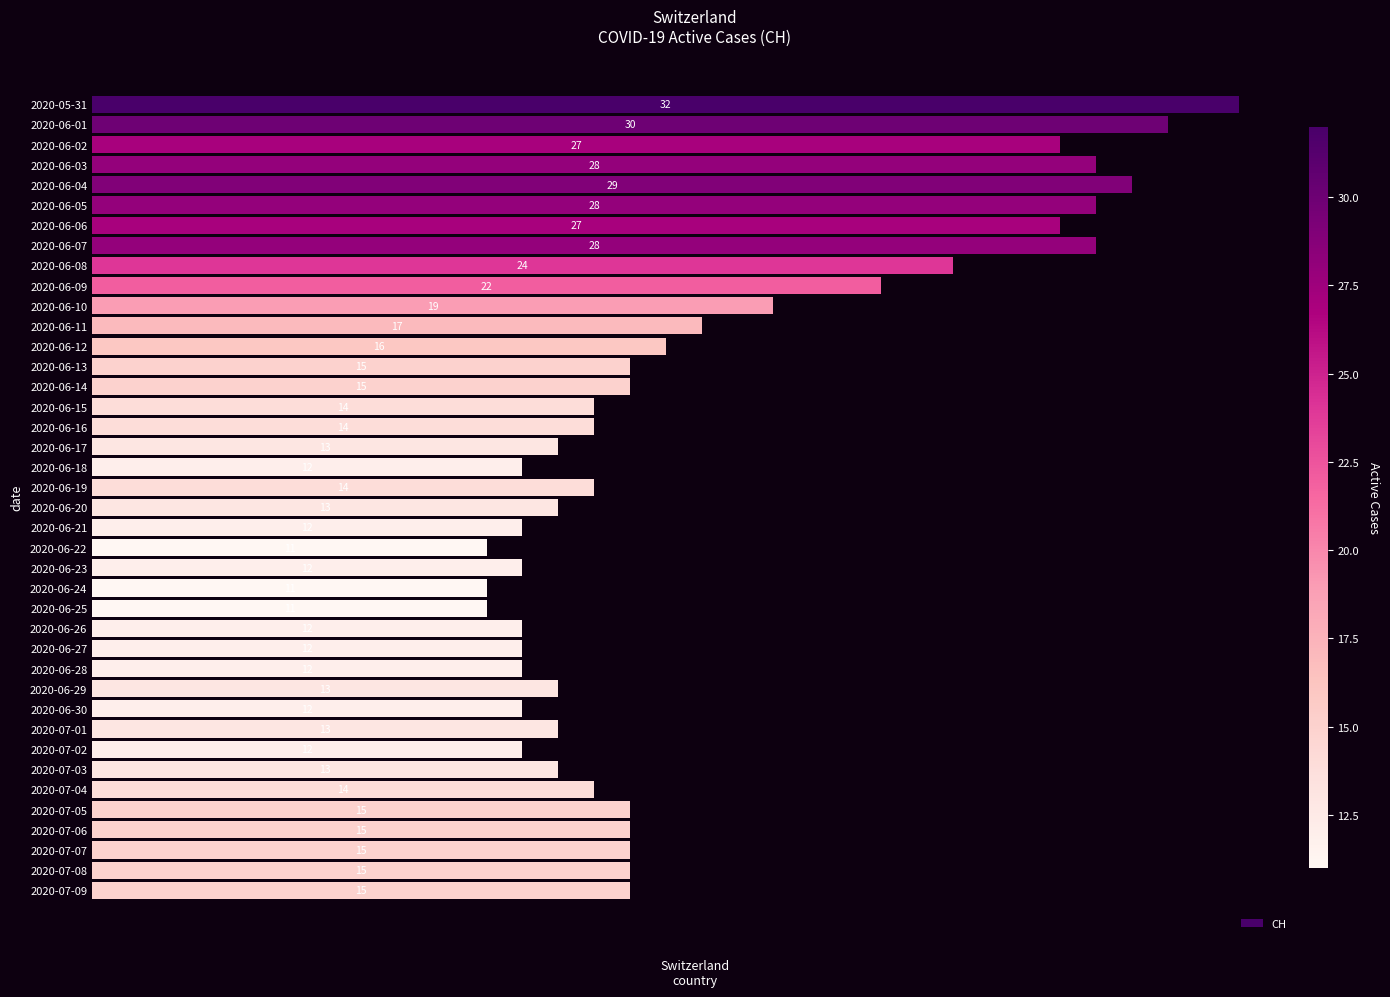

What is the maximum value shown in the chart?

32